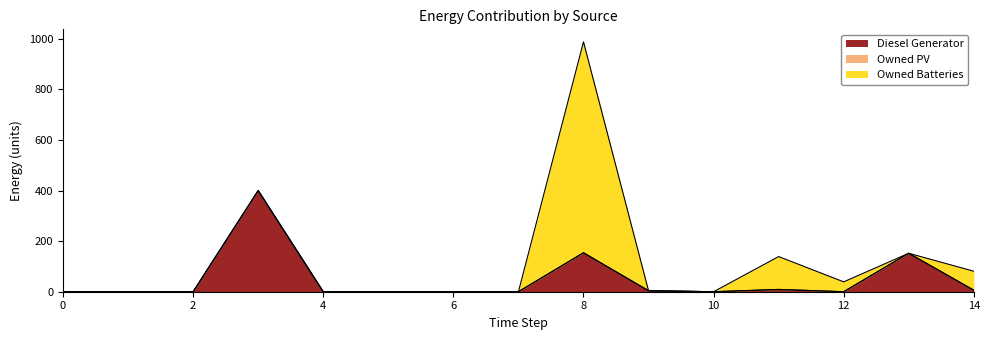

Does the chart have visible grid lines?

No